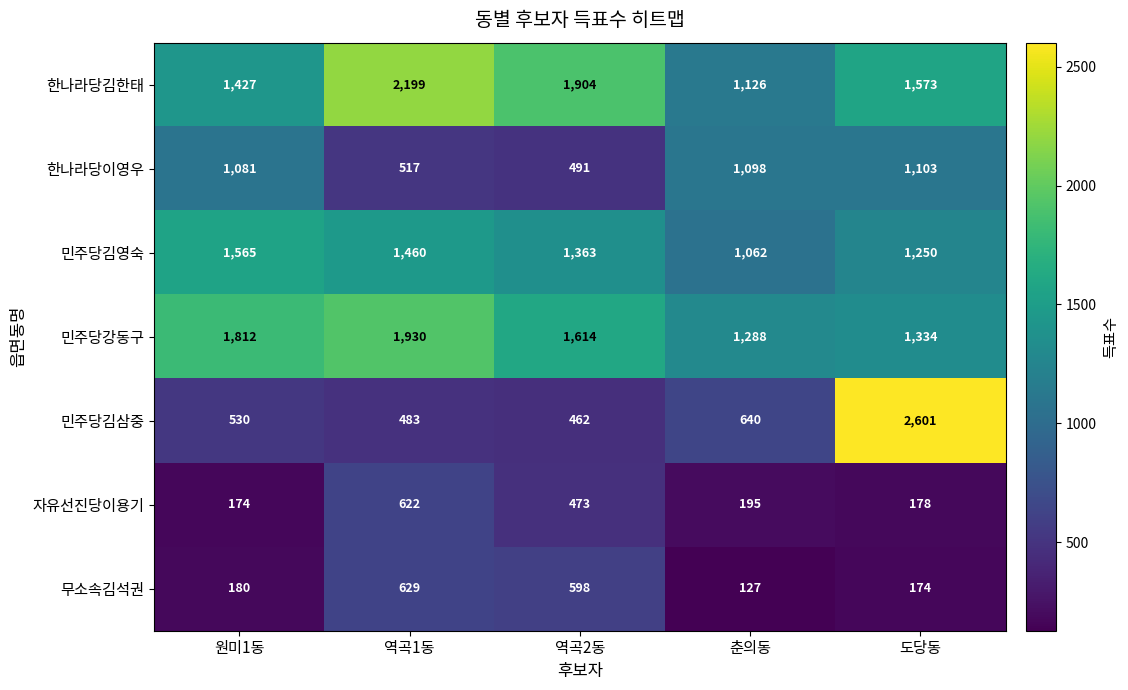

The 민주당강동구 series shows 1288 at 춘의동. True or false?

True